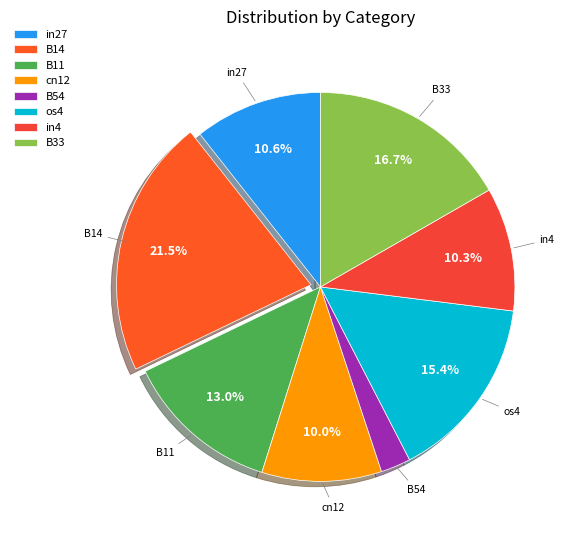

To the nearest percent, what percentage of the pie is in4?

10%